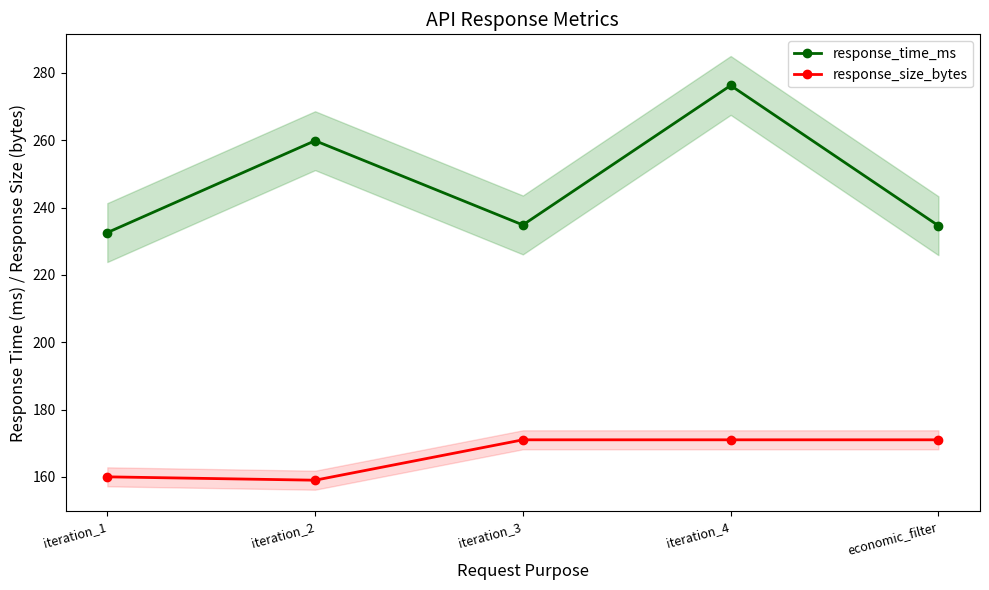

True or false: response_size_bytes and response_time_ms cross at least once.

False